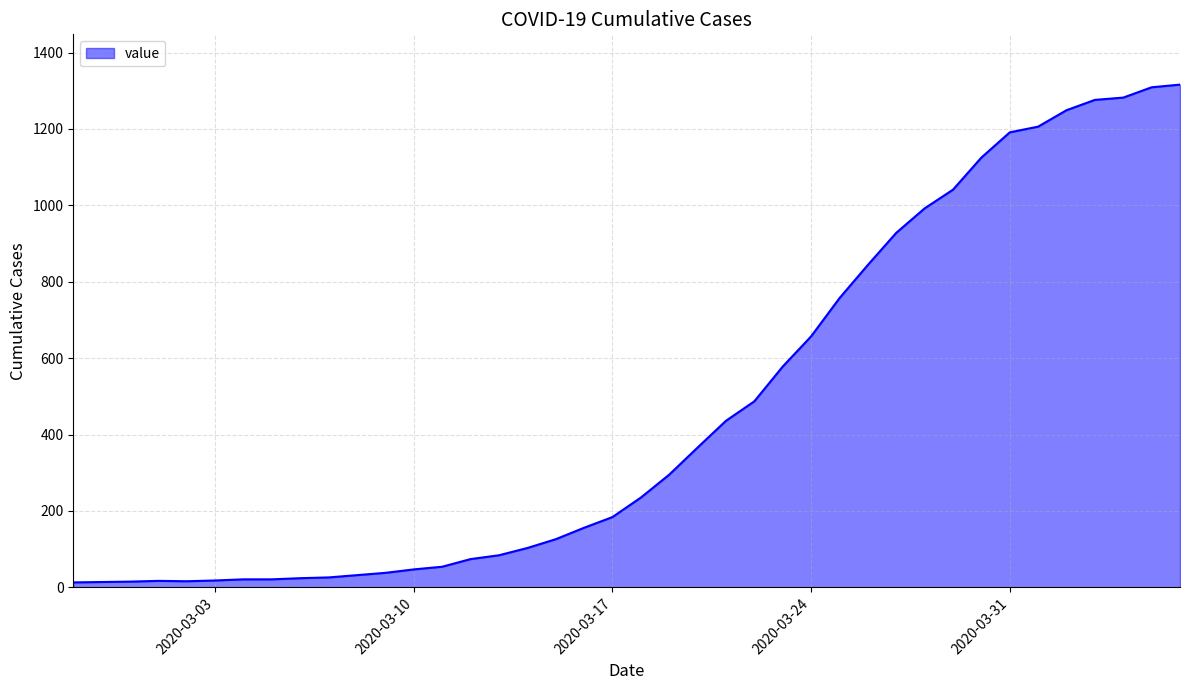

What is the difference between the maximum and minimum values?

1303